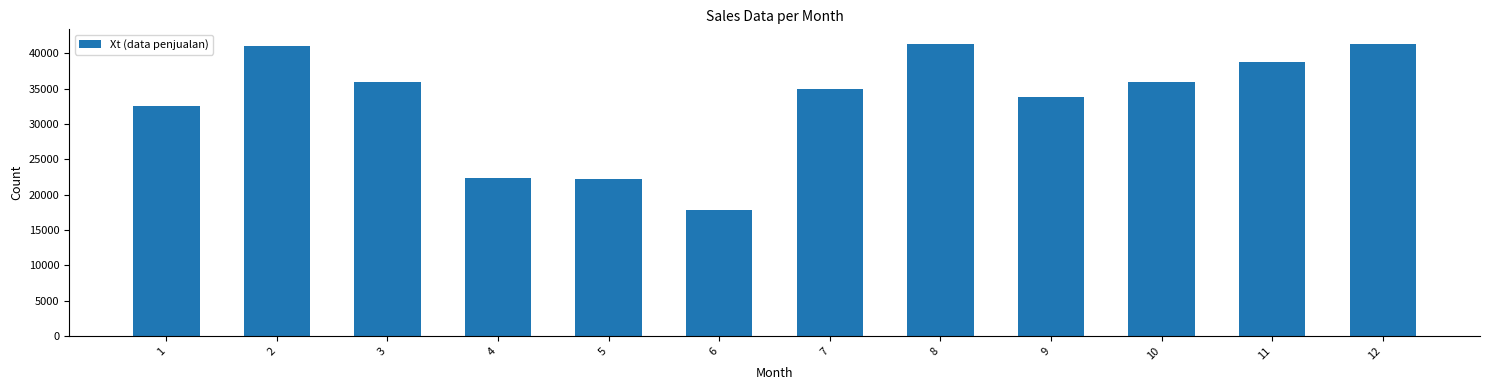

What is the greatest value displayed?

41328